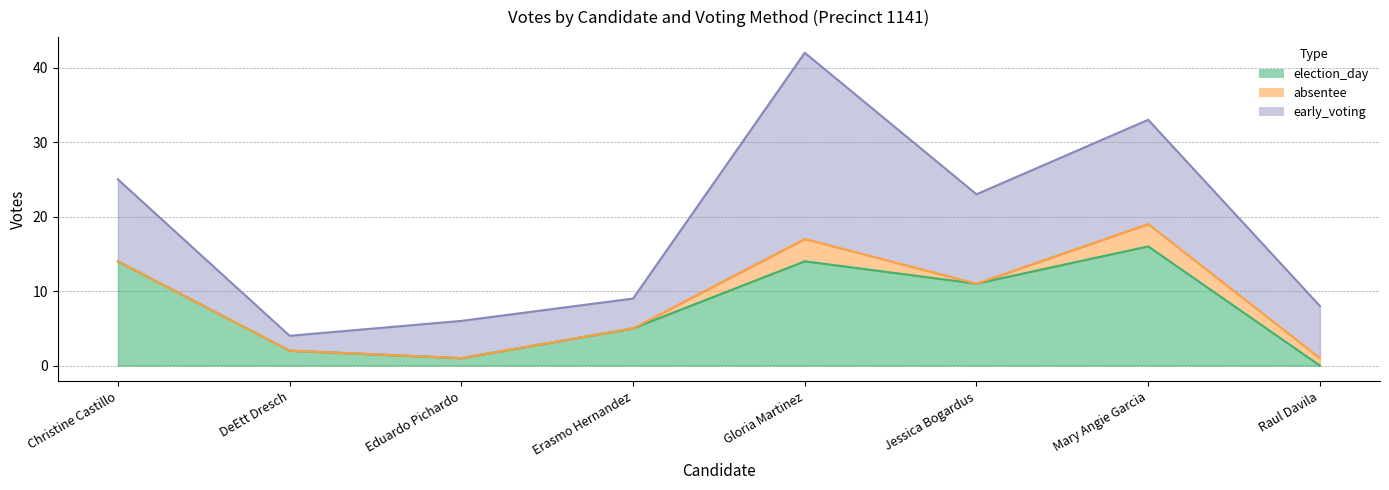

What is the difference between the highest and lowest values at Eduardo Pichardo?

5